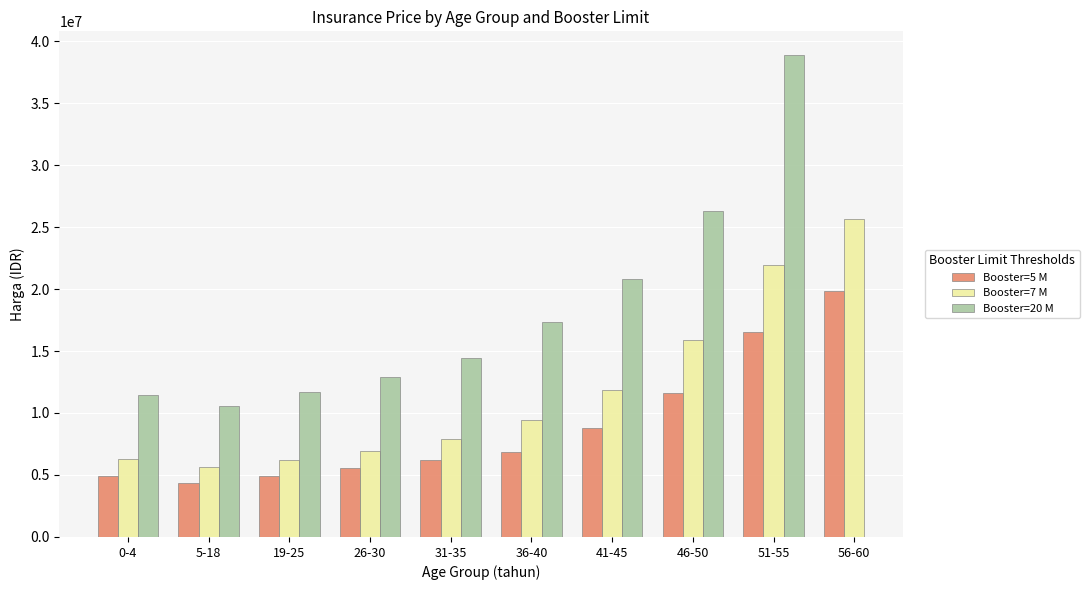

What is the difference between the maximum and minimum values in the Booster=5 M series?

15443000